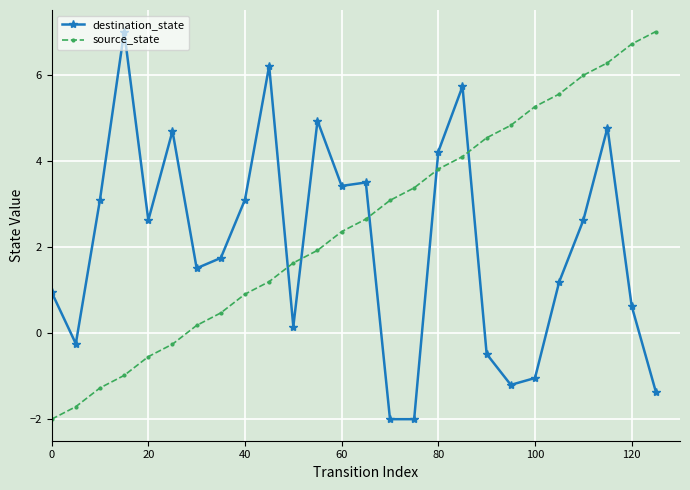

What is the value of the destination_state point at the 15th from the left?

-2.0